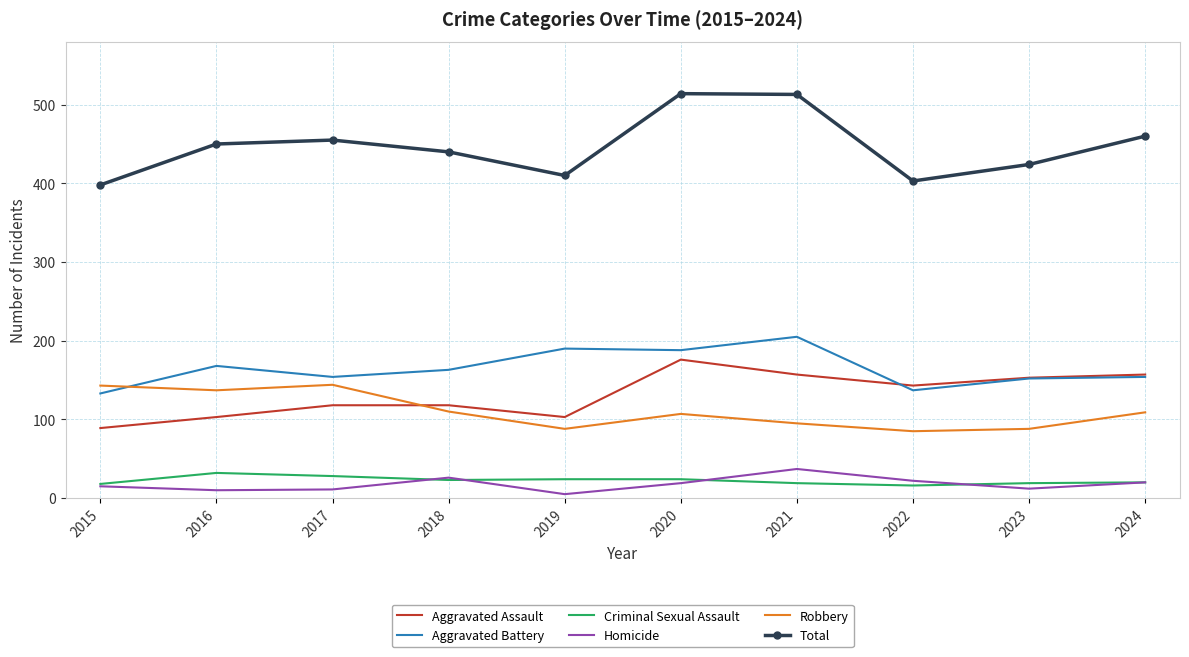

At which label is Aggravated Battery closest to 169?

2016